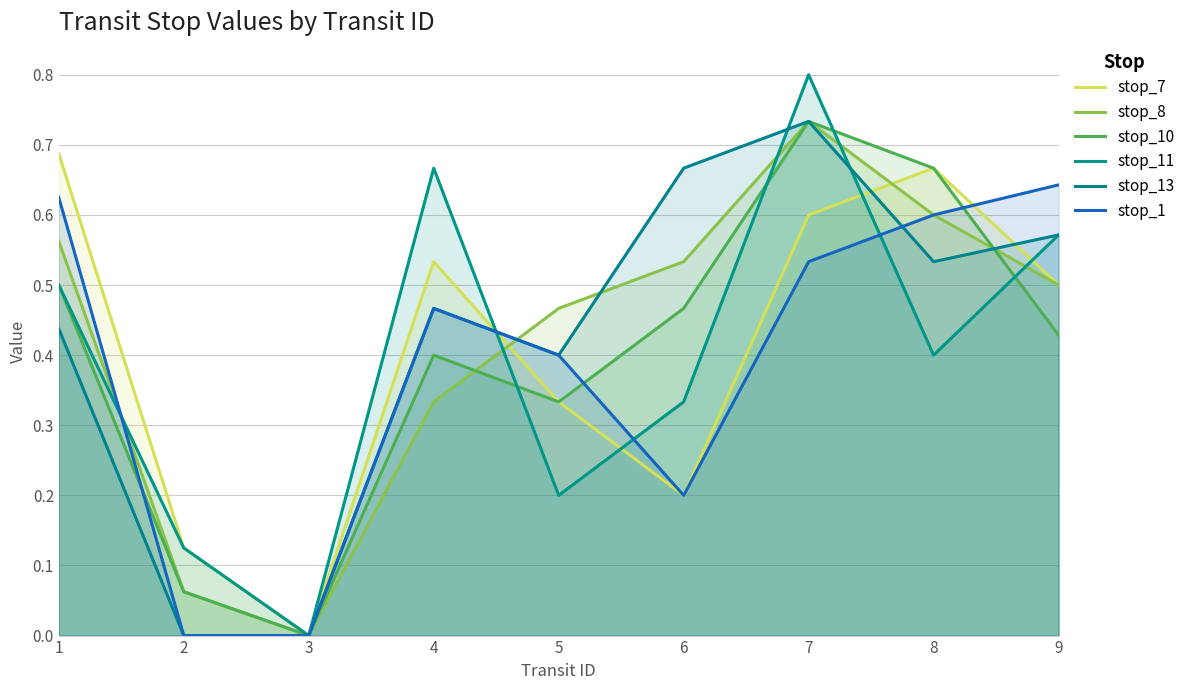

Between which two adjacent categories do stop_8 and stop_7 first intersect?

4 and 5